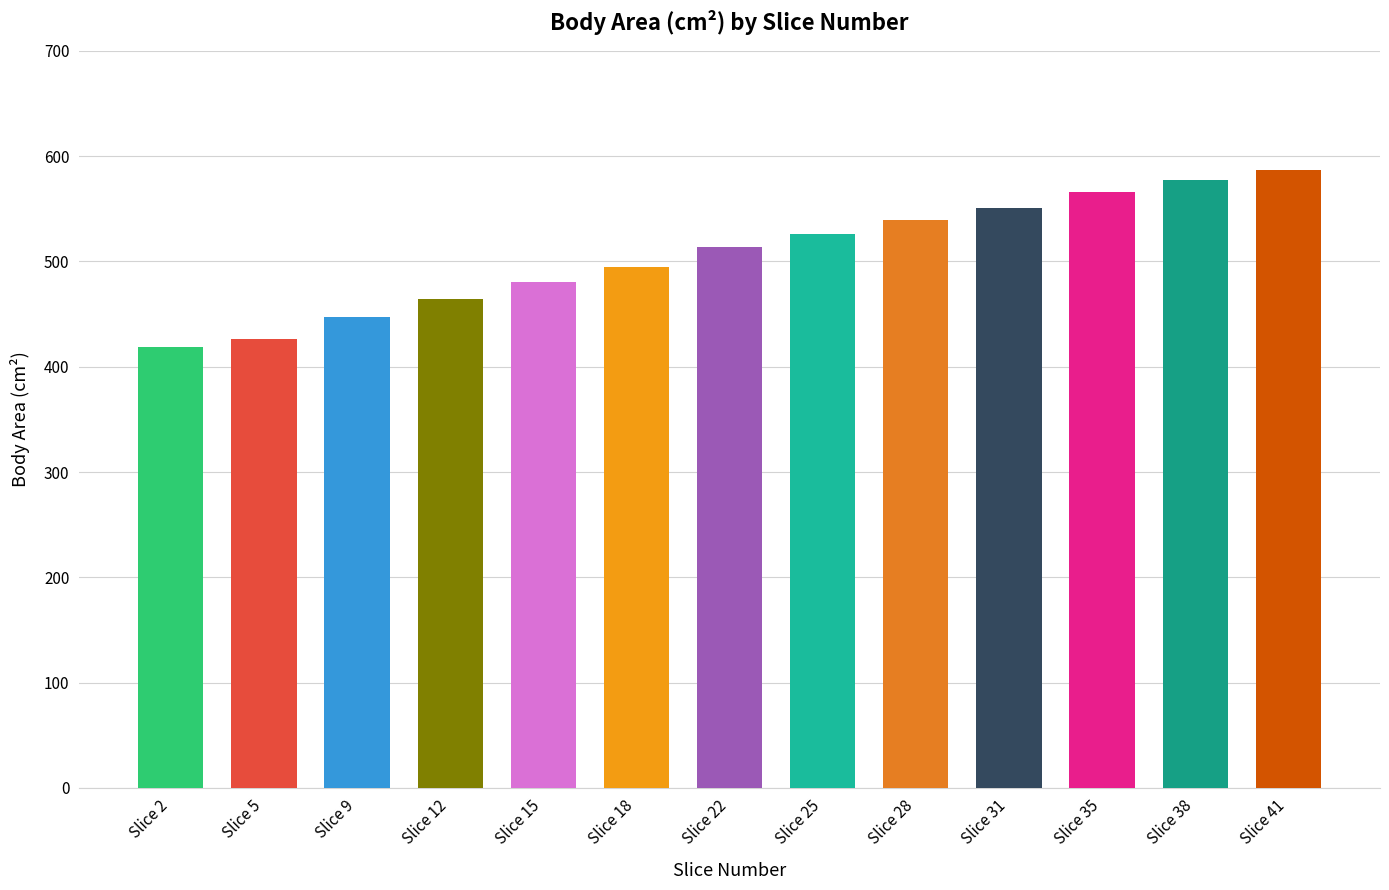

Reading left to right, list all the values displayed in this chart.

Slice 2=419.2	Slice 5=426.5	Slice 9=447.1	Slice 12=464.4	Slice 15=480.4	Slice 18=494.8	Slice 22=513.5	Slice 25=526.5	Slice 28=539.1	Slice 31=550.7	Slice 35=566.1	Slice 38=577.1	Slice 41=587.2